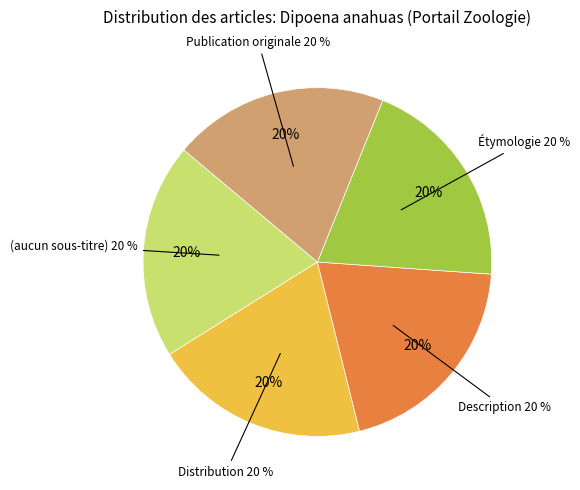

Between Description and Publication originale, which is larger?

Publication originale